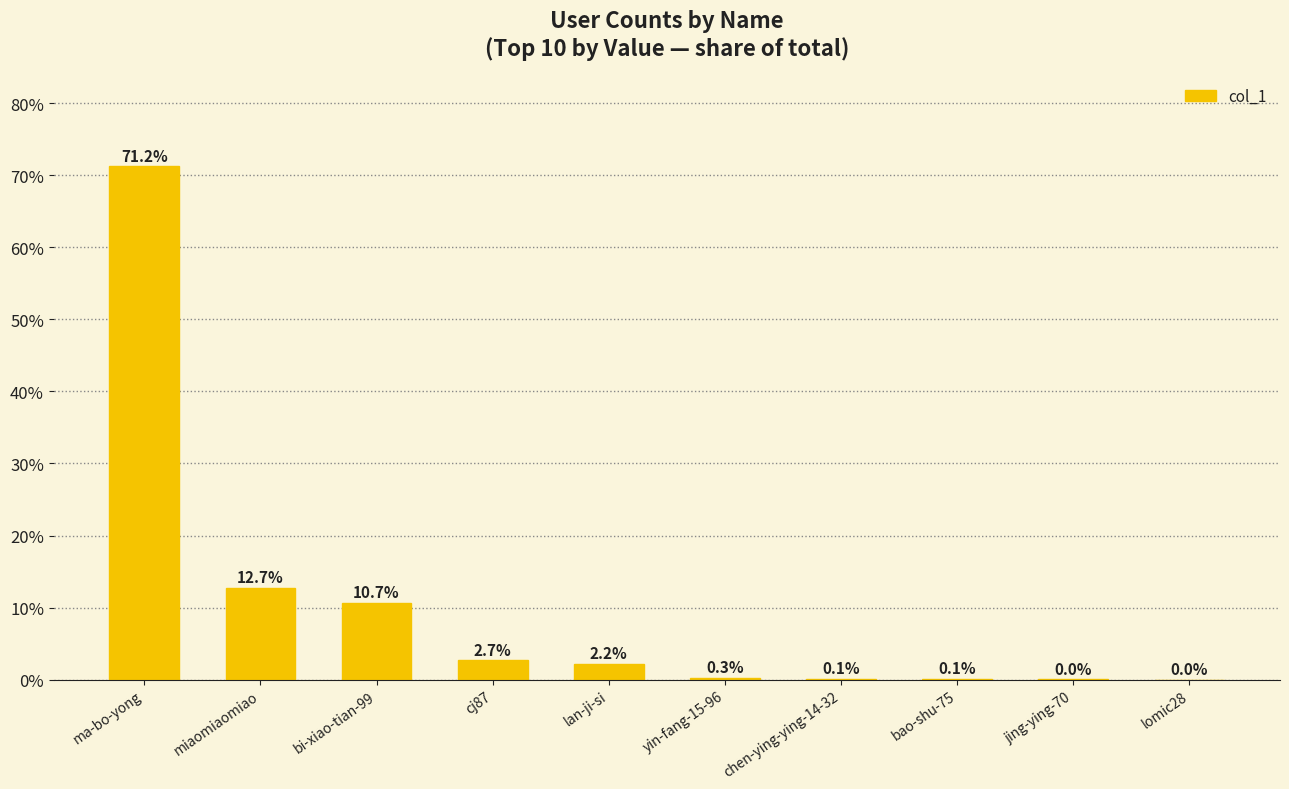

What is the change in value from ma-bo-yong to bao-shu-75?

-71.1